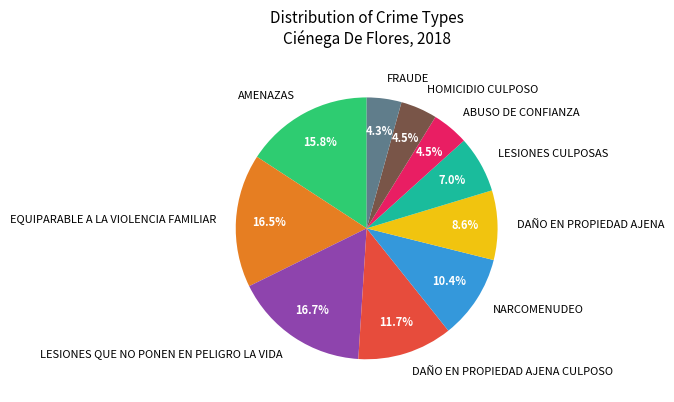

Do NARCOMENUDEO and DAÑO EN PROPIEDAD AJENA CULPOSO together represent more than half of the pie?

No